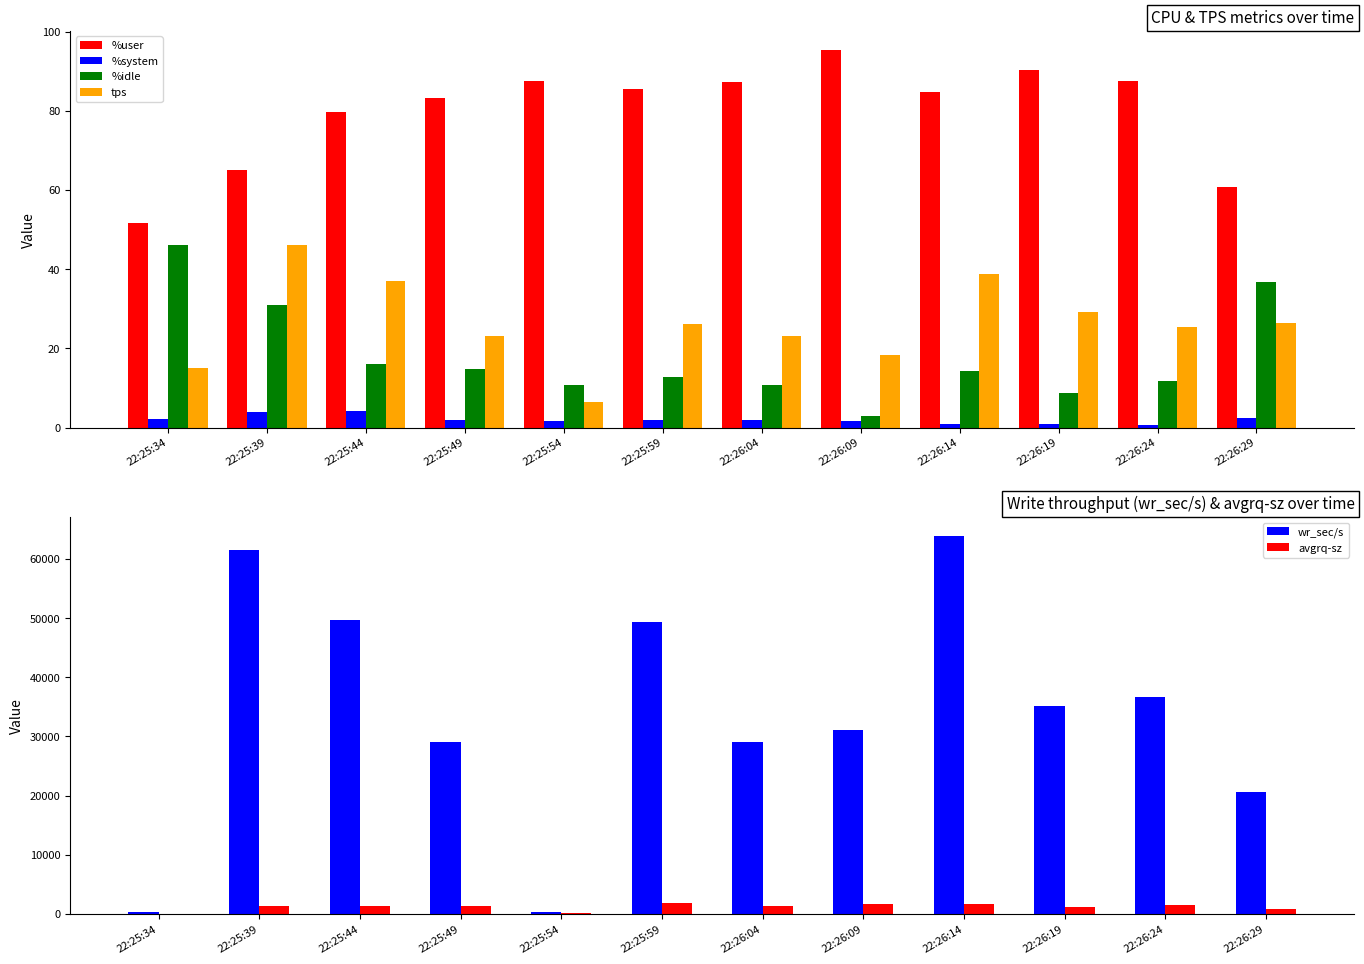

What is the label of the 6th bar from the left?

22:25:59